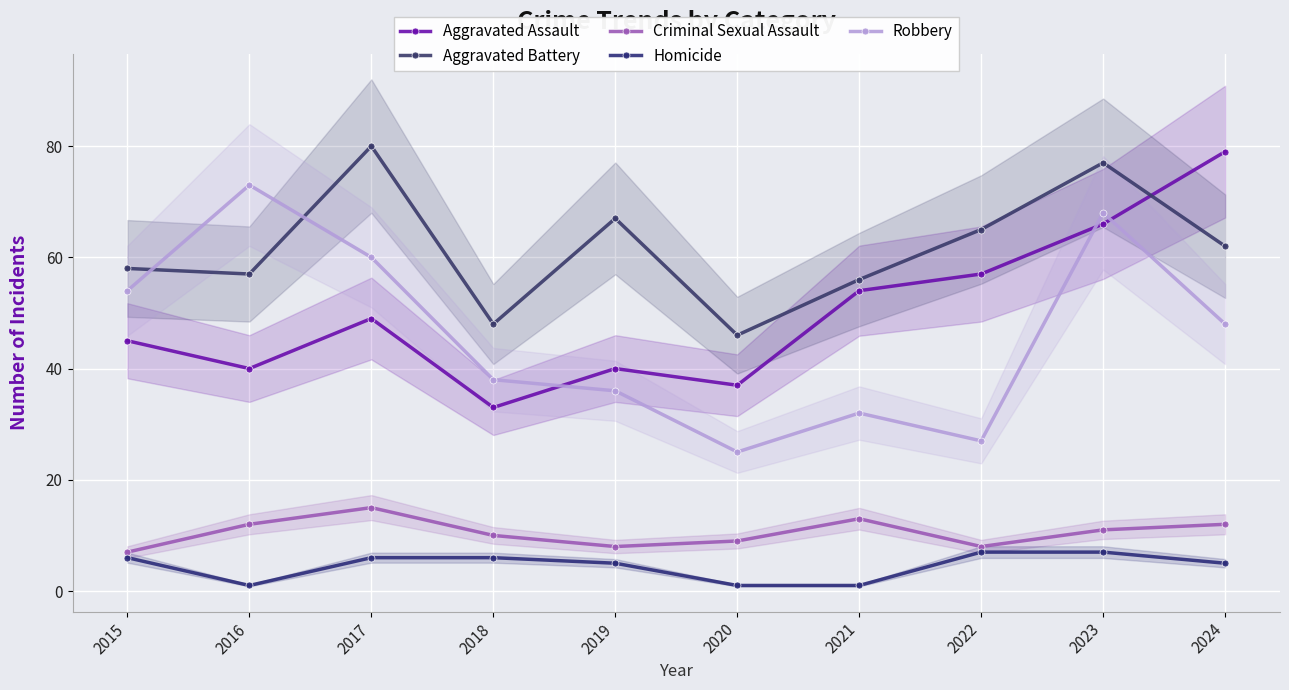

At which label is Homicide closest to 4?

2019